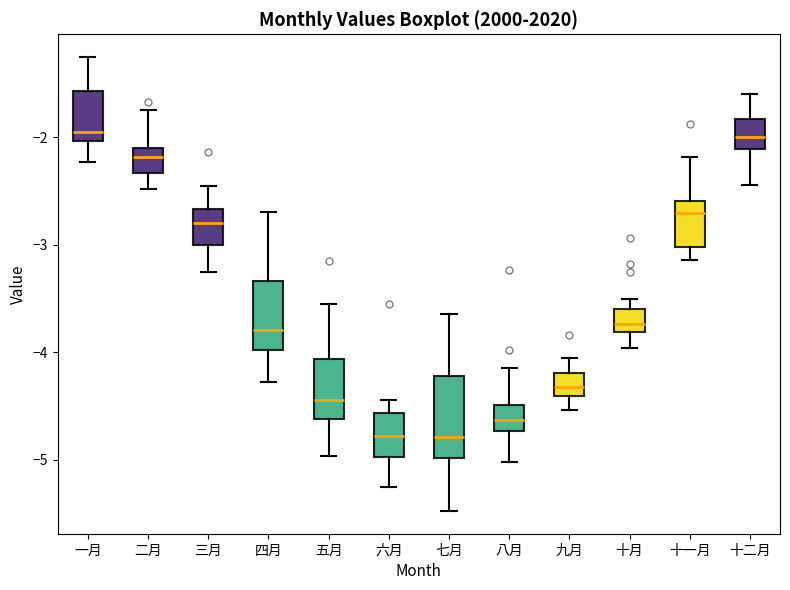

Reading left to right, read every box against the y-axis: the position of its median line, the range the box covers, and the ends of its whiskers. The values are not printed on the chart, so give them approximately, as read against the axis.

一月: median -1.9, box -2.0 to -1.6, whiskers -2.2 to -1.3
二月: median -2.2, box -2.3 to -2.1, whiskers -2.5 to -1.7
三月: median -2.8, box -3.0 to -2.7, whiskers -3.3 to -2.5
四月: median -3.8, box -4.0 to -3.3, whiskers -4.3 to -2.7
五月: median -4.4, box -4.6 to -4.1, whiskers -5.0 to -3.5
六月: median -4.8, box -5.0 to -4.6, whiskers -5.2 to -4.4
七月: median -4.8, box -5.0 to -4.2, whiskers -5.5 to -3.6
八月: median -4.6, box -4.7 to -4.5, whiskers -5.0 to -4.1
九月: median -4.3, box -4.4 to -4.2, whiskers -4.5 to -4.1
十月: median -3.7, box -3.8 to -3.6, whiskers -4.0 to -3.5
十一月: median -2.7, box -3.0 to -2.6, whiskers -3.1 to -2.2
十二月: median -2.0, box -2.1 to -1.8, whiskers -2.4 to -1.6